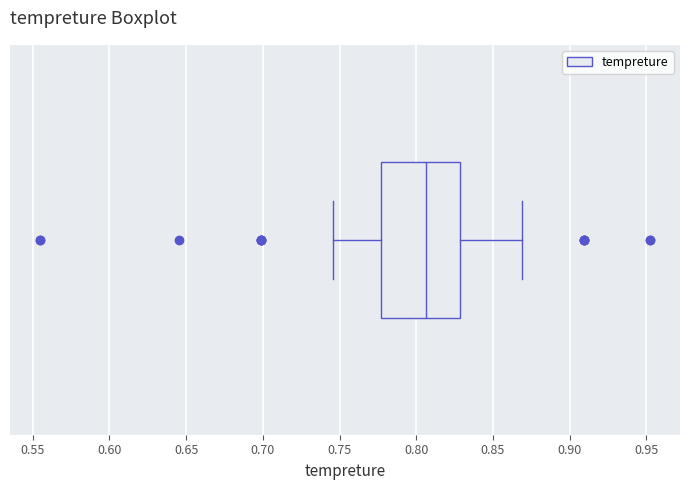

Where does the median line of the box sit on the x-axis? The values are not printed on the chart, so give them approximately, as read against the axis.

0.805